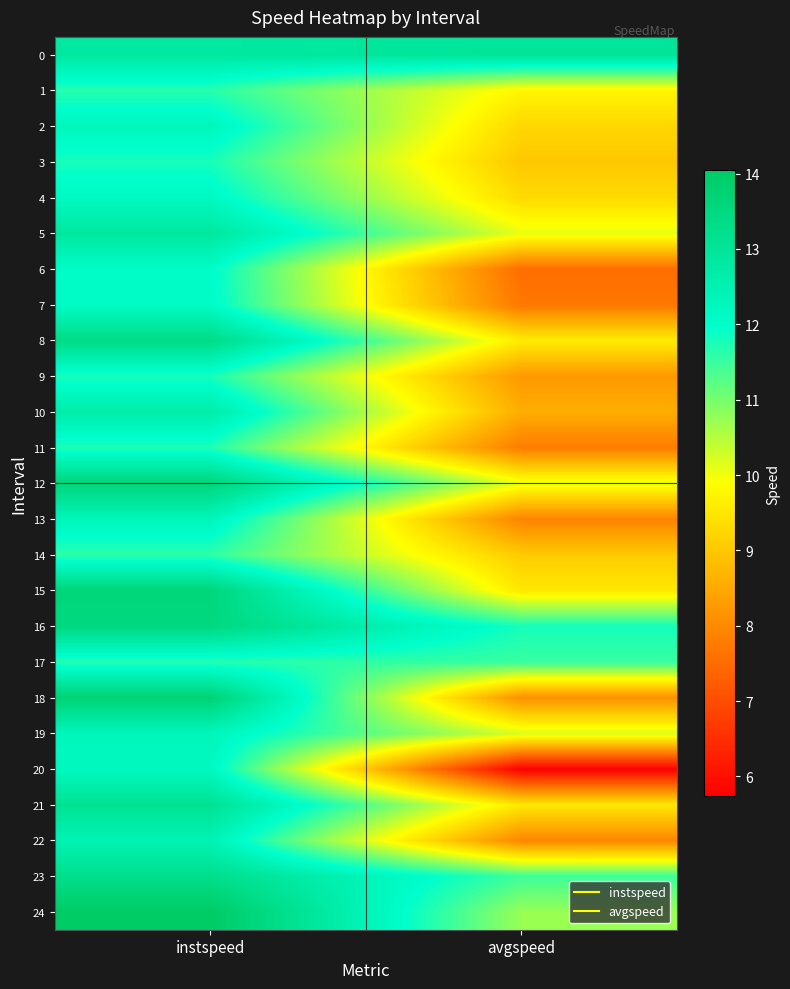

Reading left to right, extract all data points from this chart.

0: instspeed=12.8	avgspeed=13.0
1: instspeed=11.6	avgspeed=9.7
2: instspeed=12.3	avgspeed=9.2
3: instspeed=11.8	avgspeed=9.0
4: instspeed=12.2	avgspeed=9.3
5: instspeed=12.9	avgspeed=10.1
6: instspeed=12.1	avgspeed=7.5
7: instspeed=12.1	avgspeed=7.7
8: instspeed=13.4	avgspeed=9.6
9: instspeed=11.8	avgspeed=8.2
10: instspeed=12.7	avgspeed=8.6
11: instspeed=11.7	avgspeed=7.8
12: instspeed=13.6	avgspeed=10.1
13: instspeed=12.3	avgspeed=7.9
14: instspeed=11.6	avgspeed=9.0
15: instspeed=13.6	avgspeed=9.5
16: instspeed=13.5	avgspeed=11.8
17: instspeed=11.7	avgspeed=11.5
18: instspeed=13.7	avgspeed=8.1
19: instspeed=12.3	avgspeed=10.2
20: instspeed=12.2	avgspeed=5.7
21: instspeed=13.1	avgspeed=9.5
22: instspeed=12.4	avgspeed=7.9
23: instspeed=13.3	avgspeed=11.5
24: instspeed=14.0	avgspeed=10.7